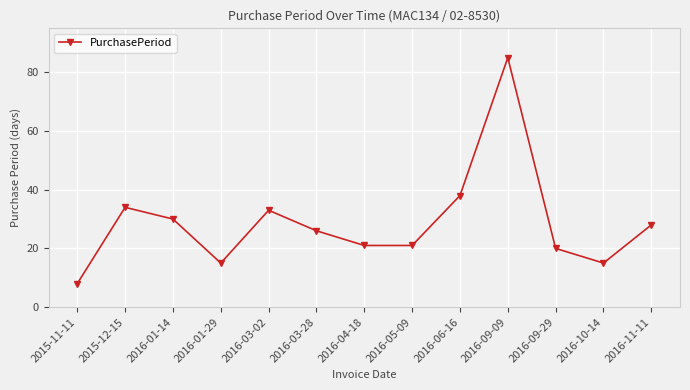

How many interior local peaks (higher than both neighbors) does the data have?

3